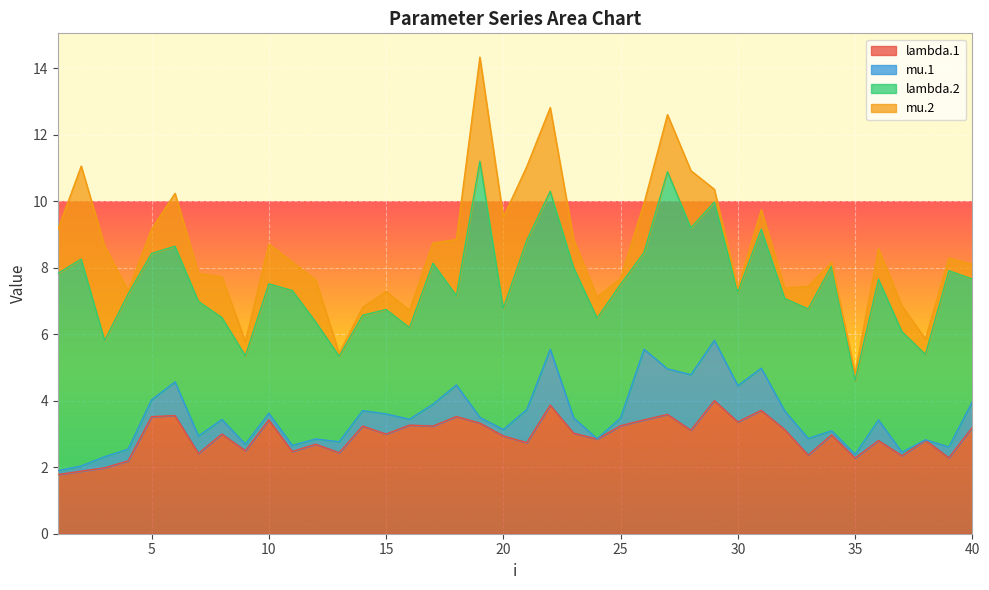

Does the chart display data point markers on the line(s)?

No